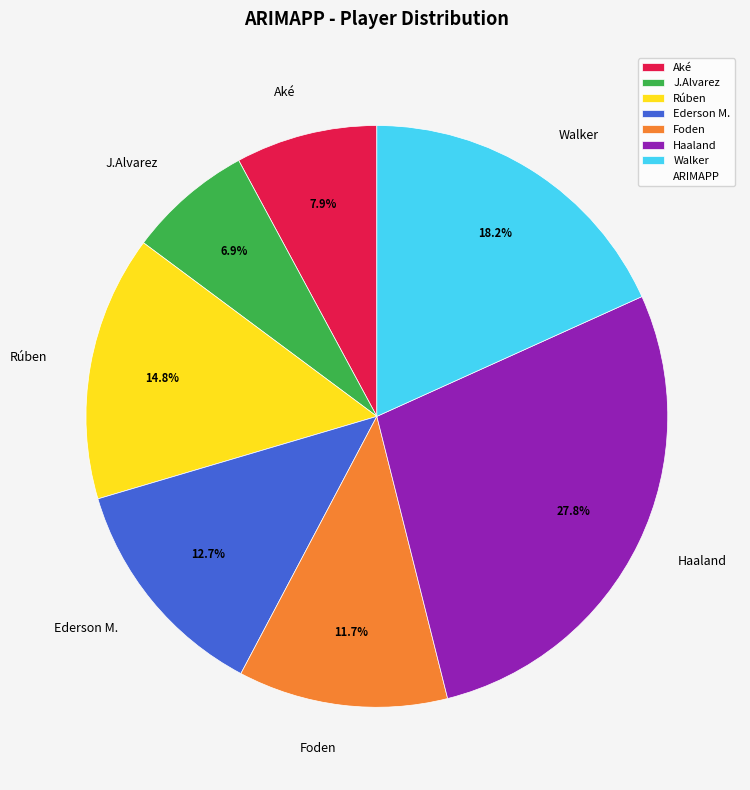

Is it true that Walker is 18% of the pie?

True